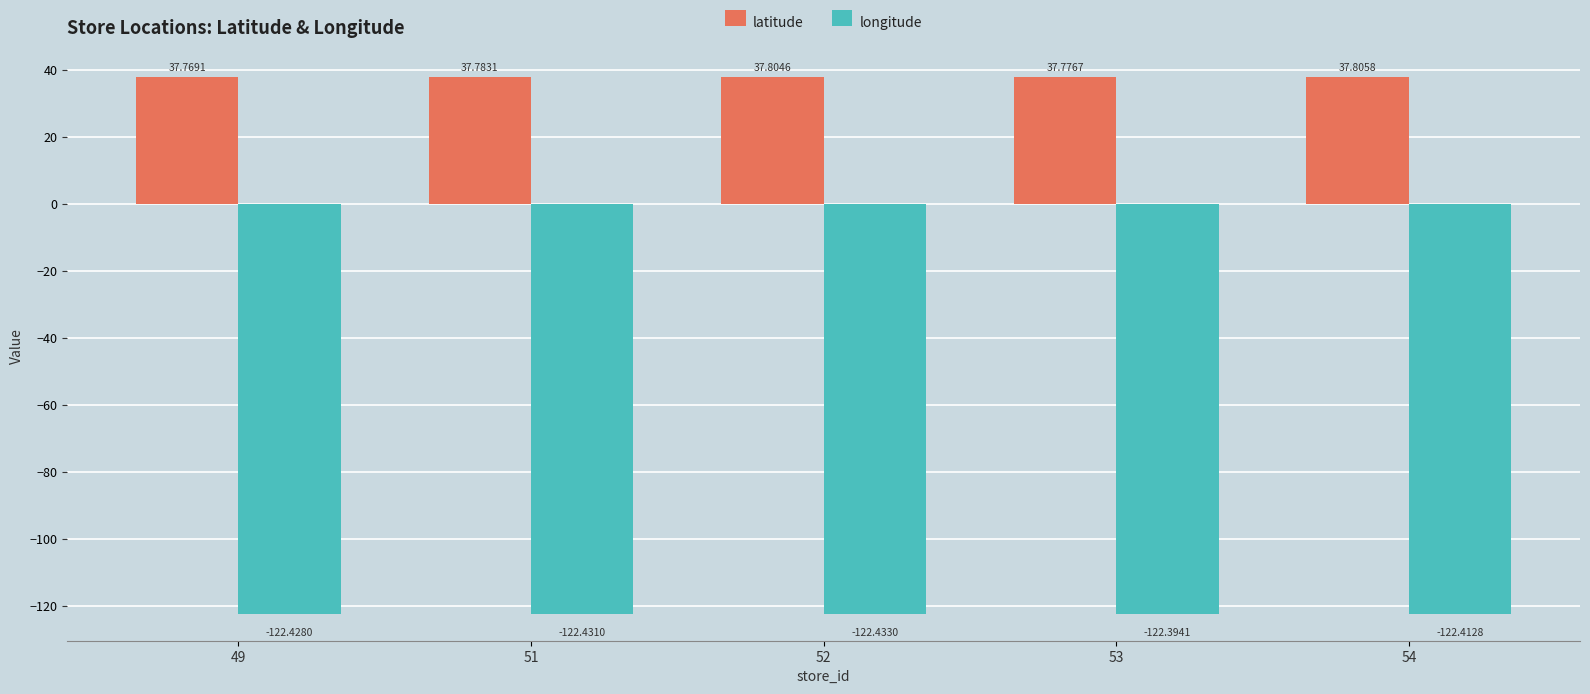

What is the total value across all series at 51?

-84.6